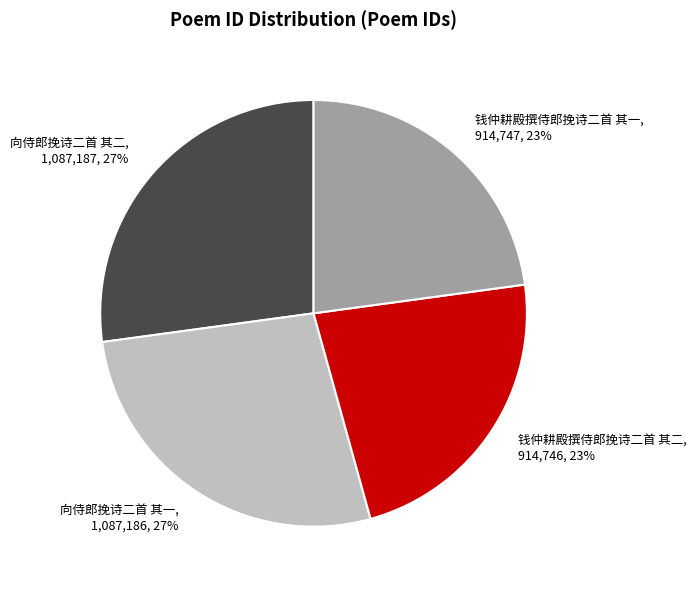

The 向侍郎挽诗二首 其一 slice represents 27% of the pie. True or false?

True